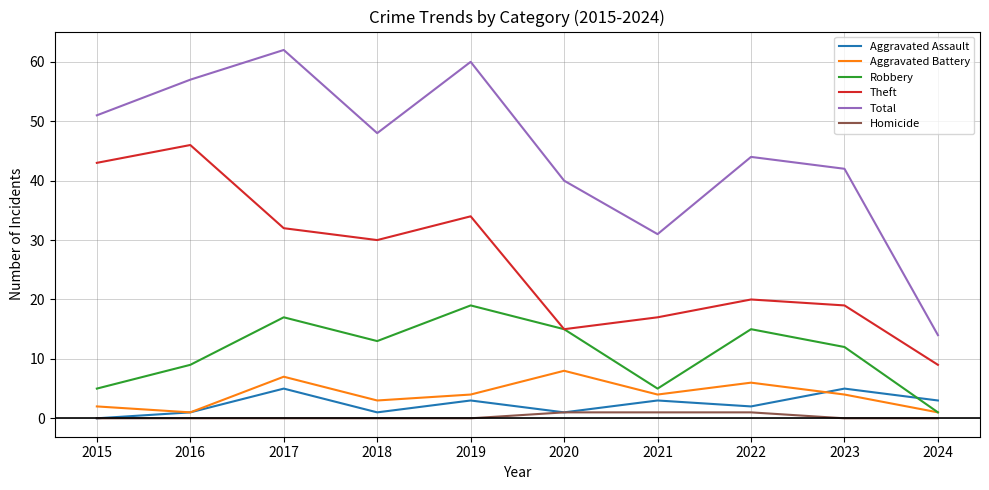

The value of Aggravated Battery at 2022 is 6. True or false?

True